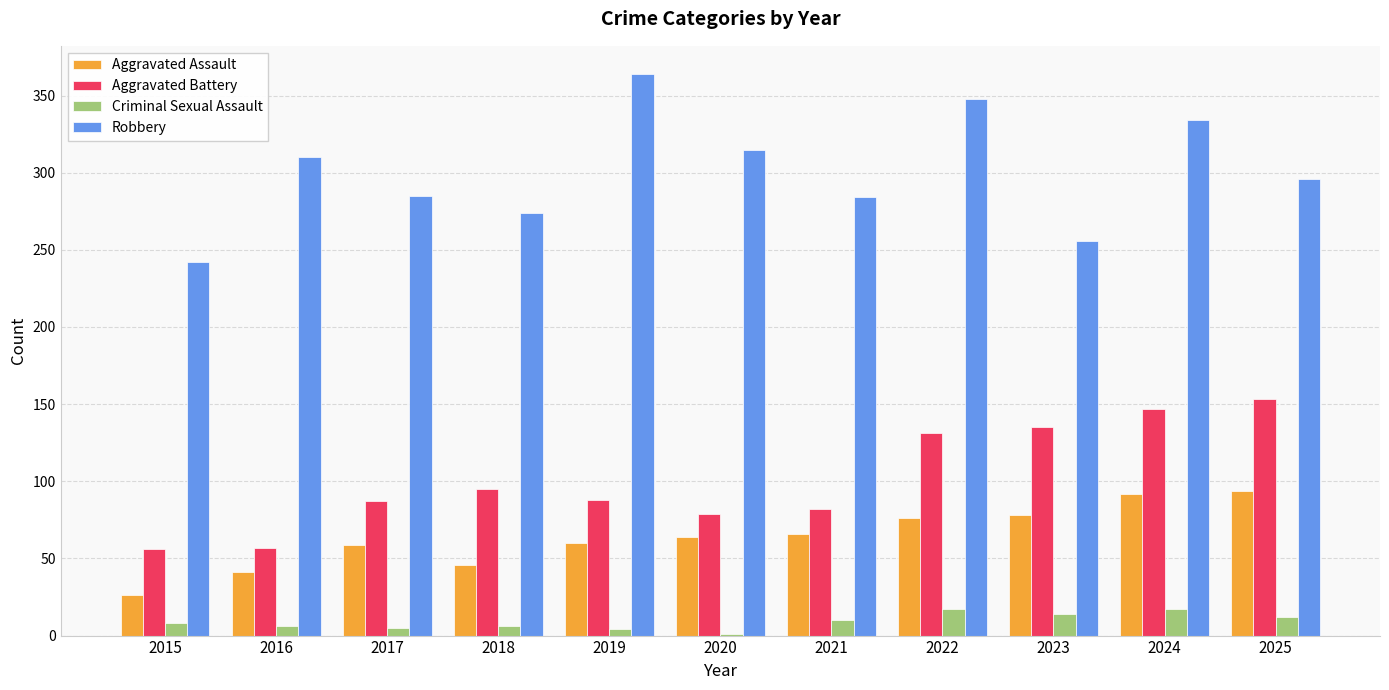

What are all the series names shown in the legend?

Aggravated Assault, Aggravated Battery, Criminal Sexual Assault, Robbery